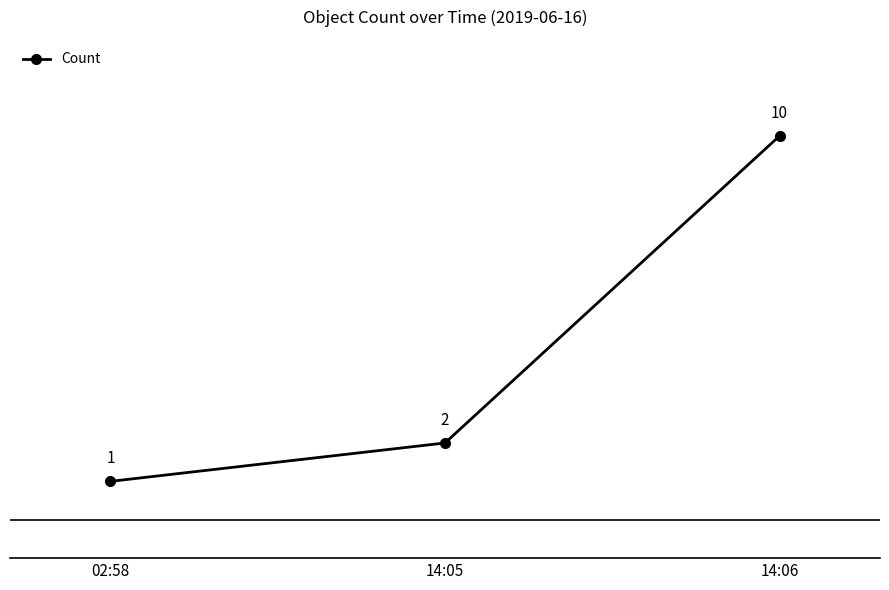

At which label is the value closest to 5?

14:05